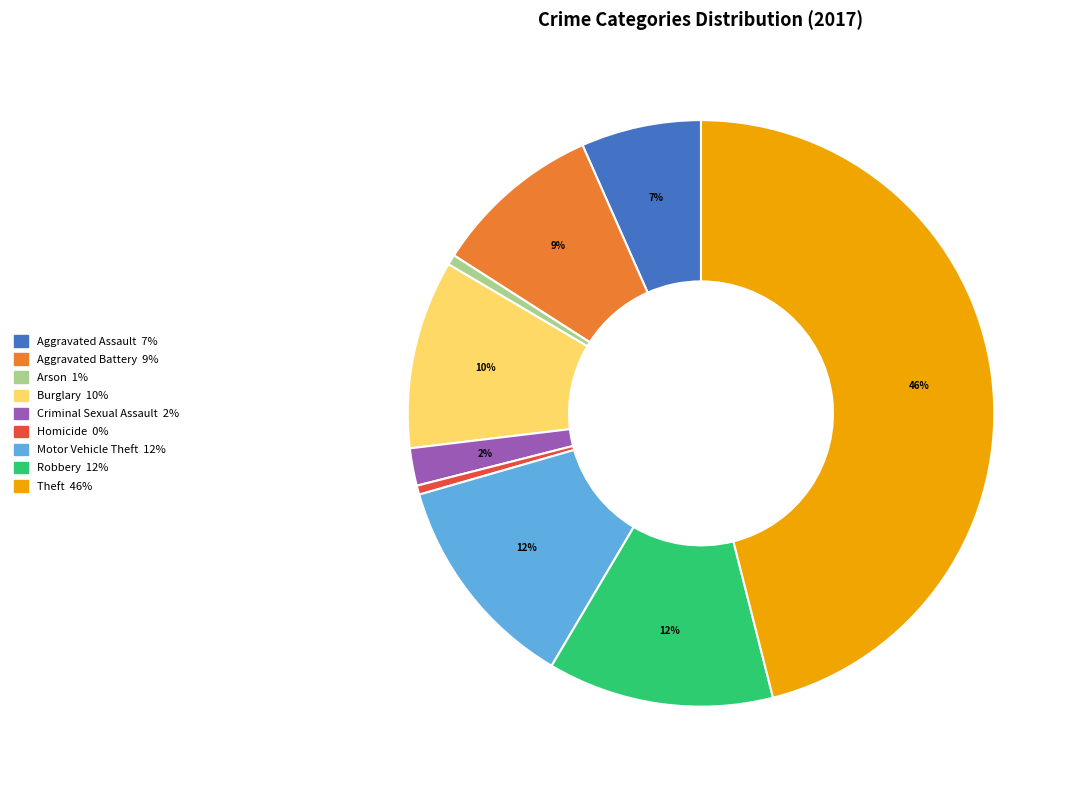

To the nearest percent, what is the difference between the largest and smallest slice percentages?

46%